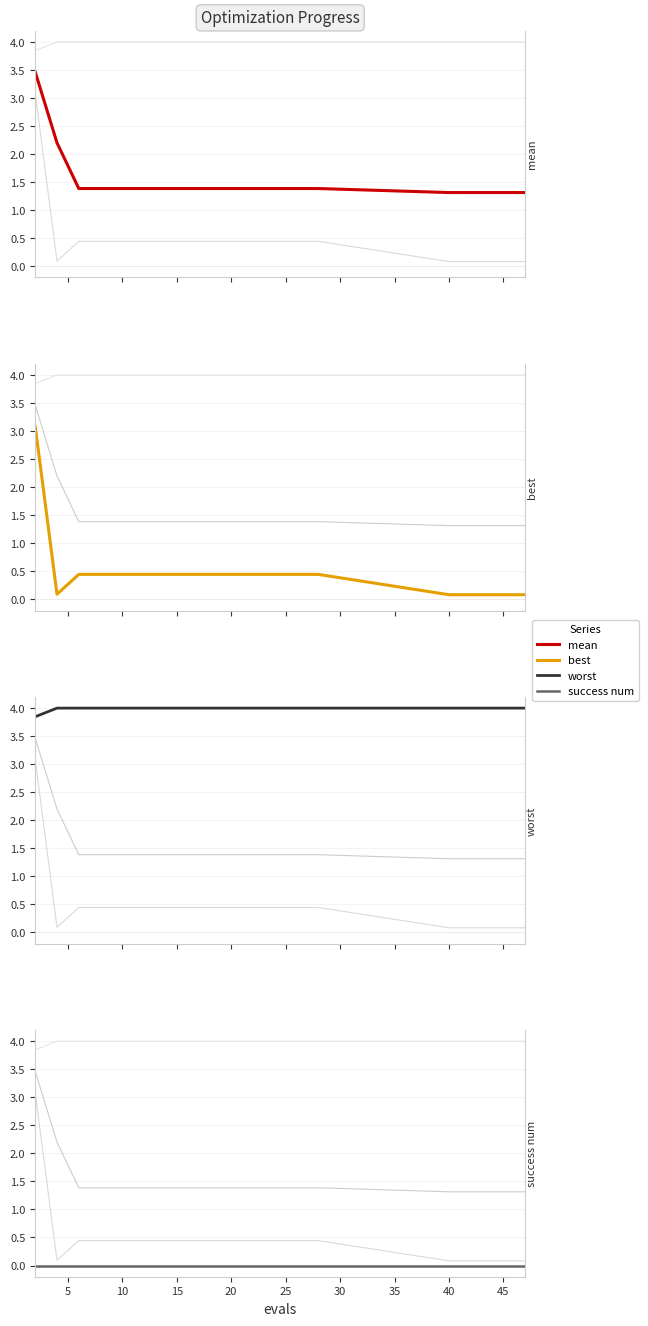

What are all the series names shown in the legend?

mean, best, worst, success num